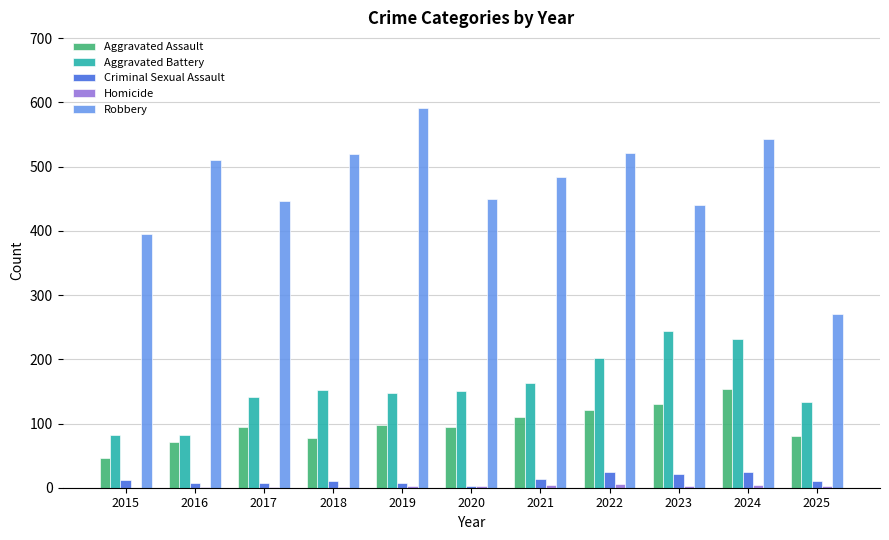

Between 2022 and 2025, which series saw the biggest shift?

Robbery